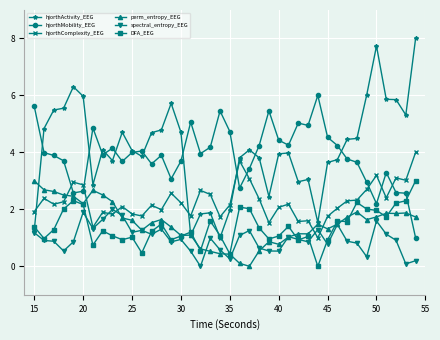

What is the value of the hjorthActivity_EEG point at the 28th from the left?

3.0